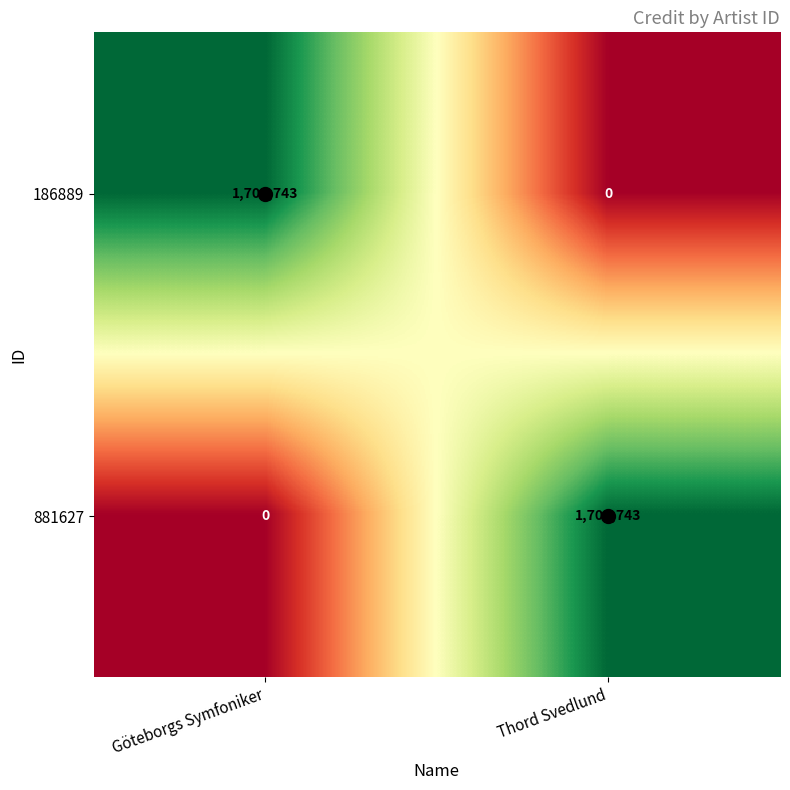

What is the difference between the 881627 values at Göteborgs Symfoniker and Thord Svedlund?

1702743